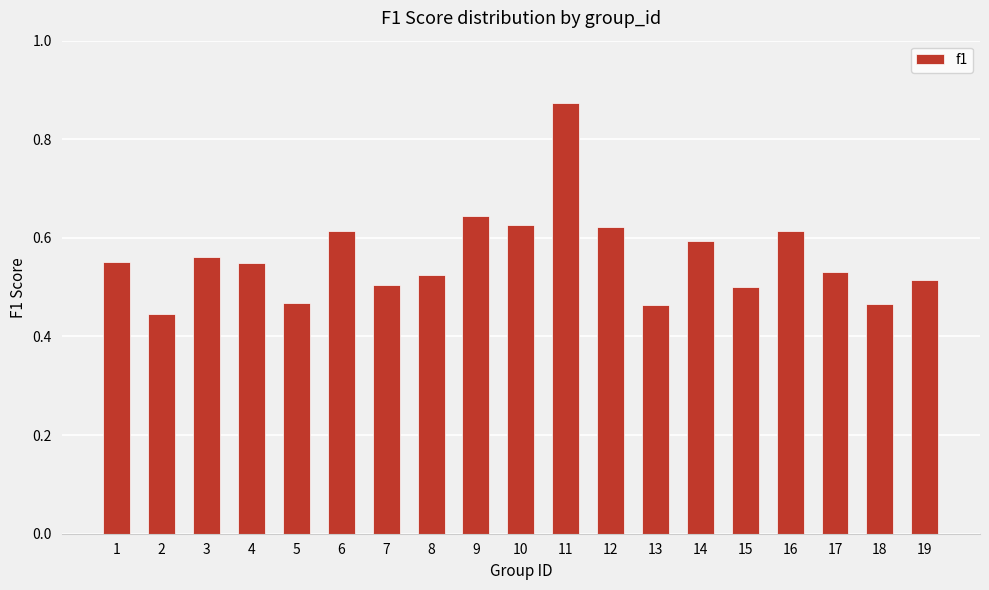

Count the values in the range 0 to 1.

19